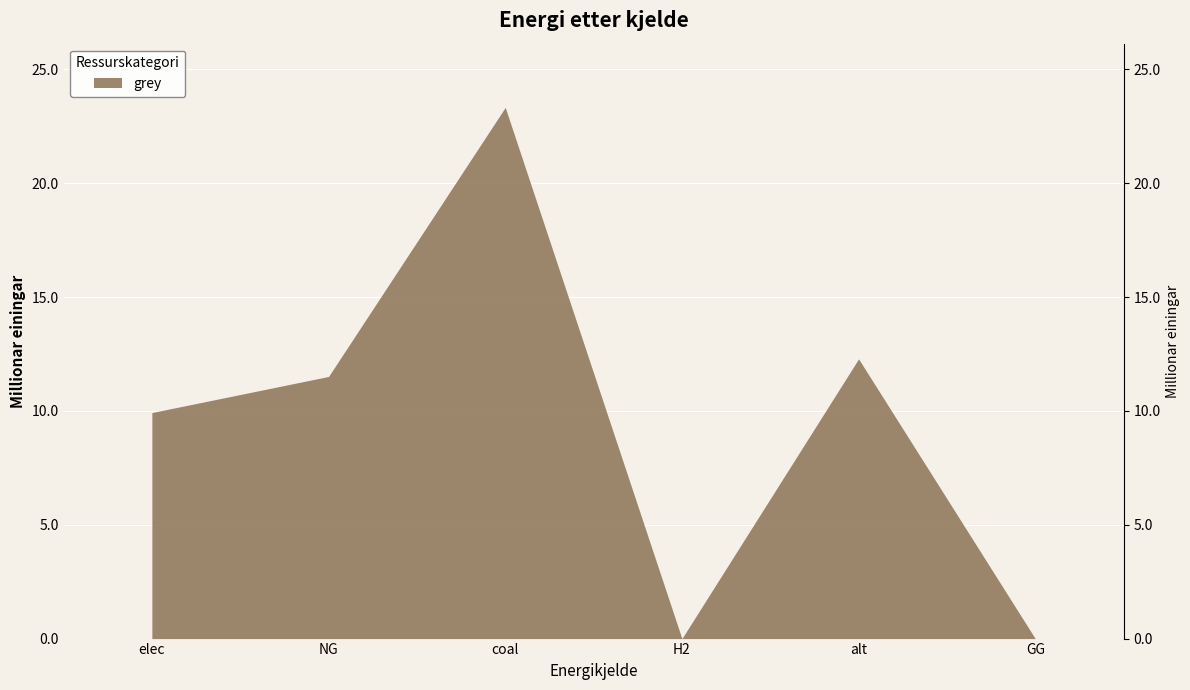

True or false: there are more than 1 points higher than both neighbors.

True